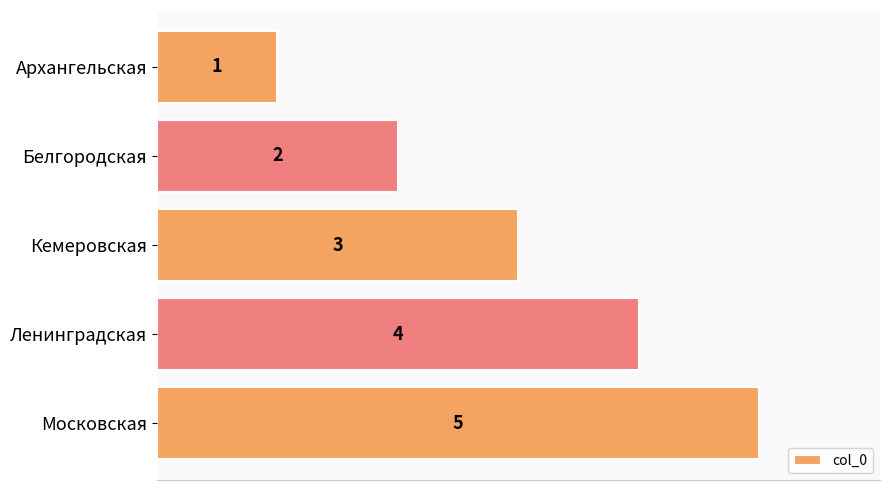

What is the value of the 3rd bar from the top?

3